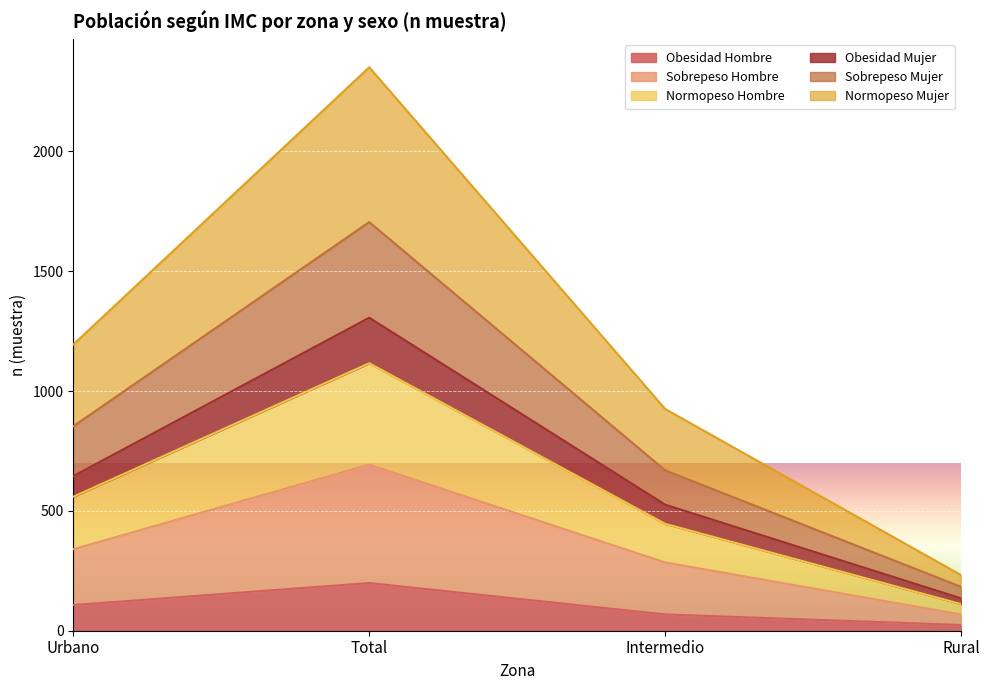

How many categories are shown in the chart?

4